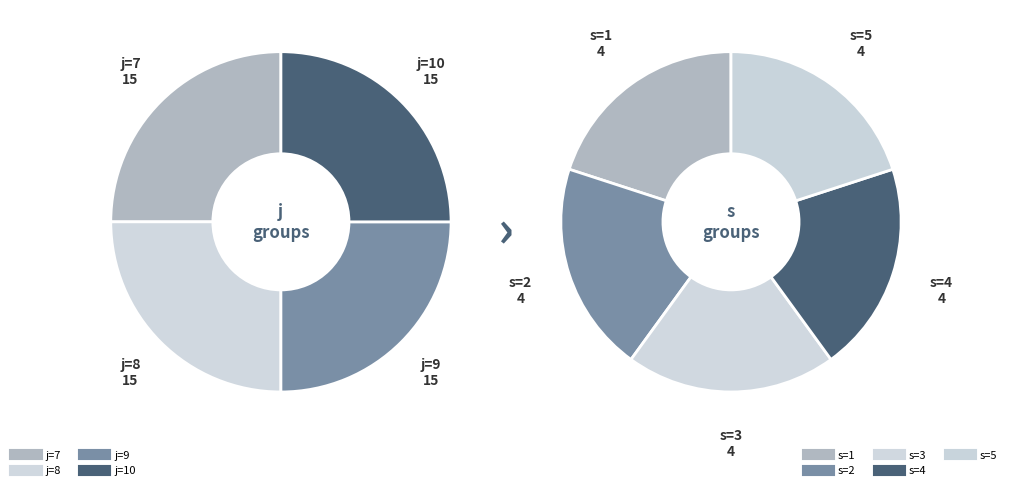

Which category has the smallest portion of the pie?

7